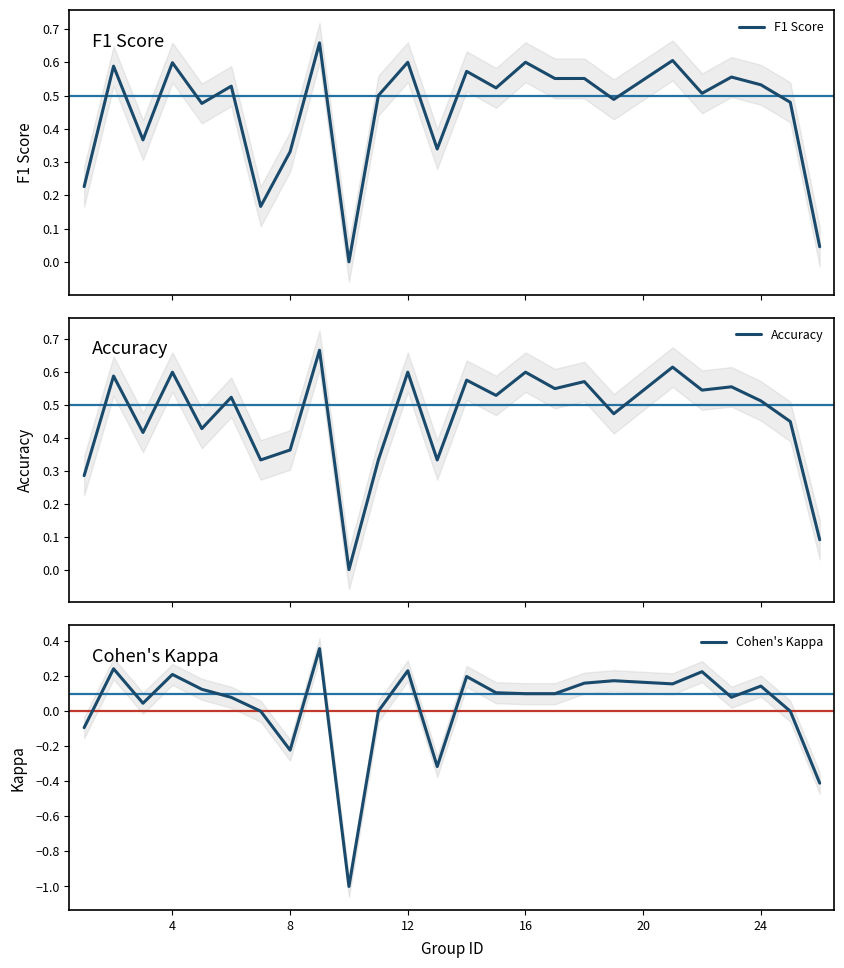

How many lines are shown in the chart?

3